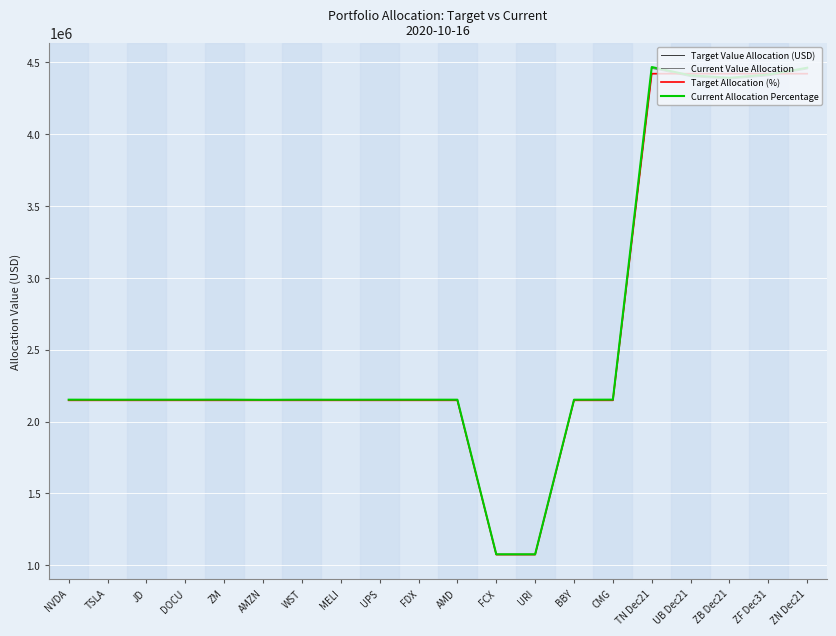

What are all the series names shown in the legend?

Target Value Allocation (USD), Current Value Allocation, Target Allocation (%), Current Allocation Percentage